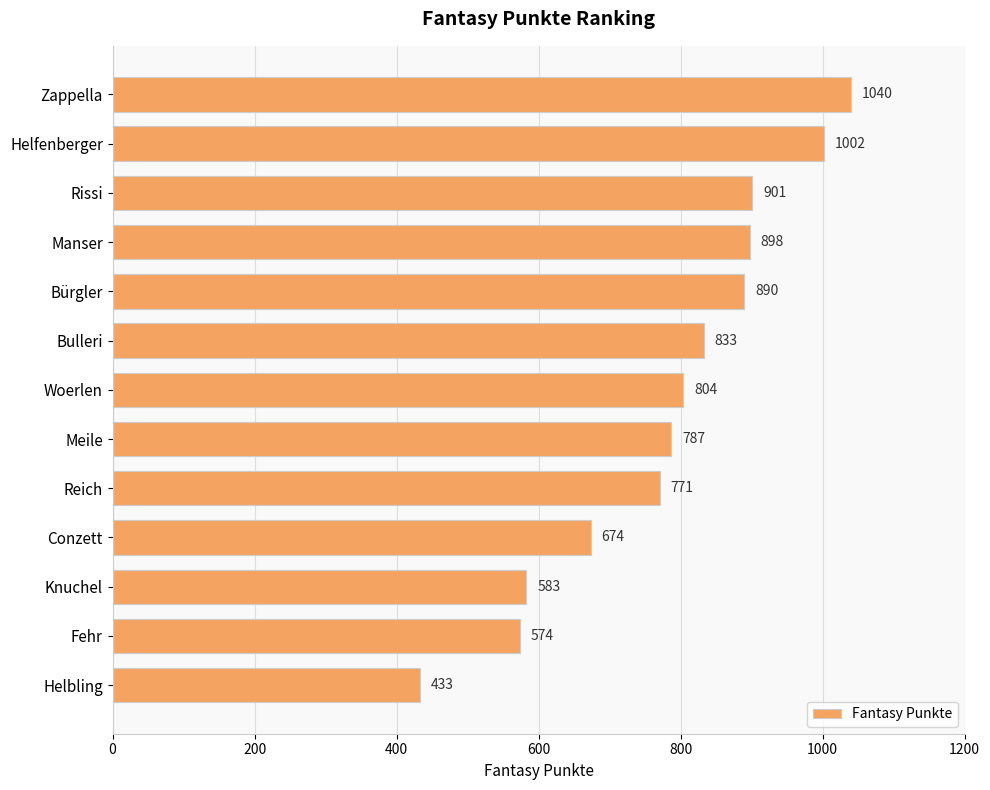

What is the minimum value shown in the chart?

433